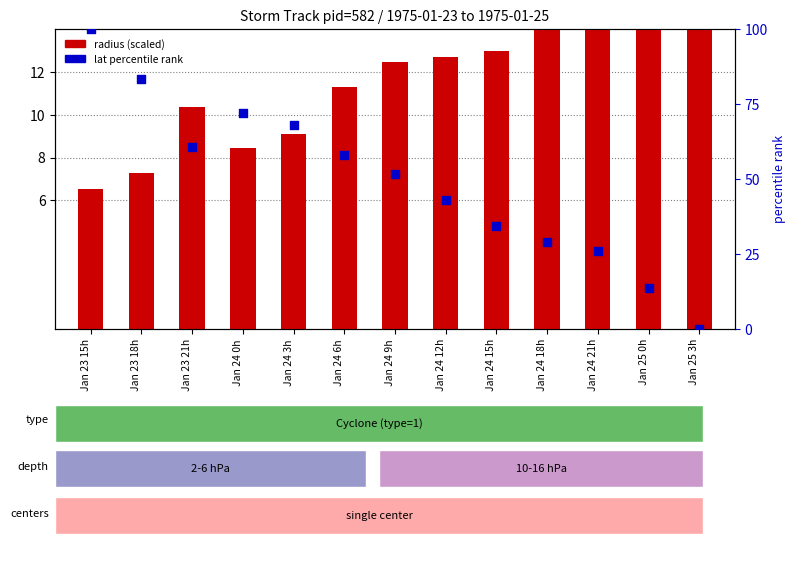

Which series has the largest total across all categories?

lat percentile rank